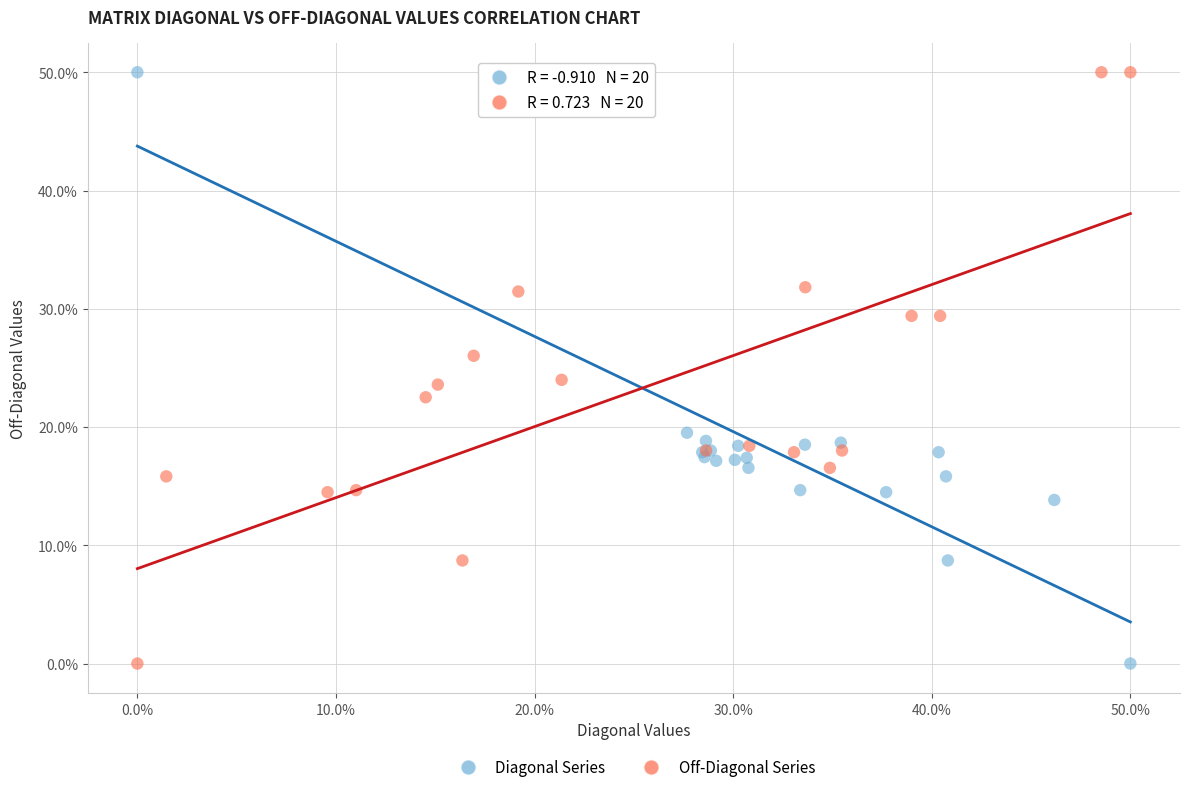

What are all the series names shown in the legend?

Diagonal Series, Off-Diagonal Series